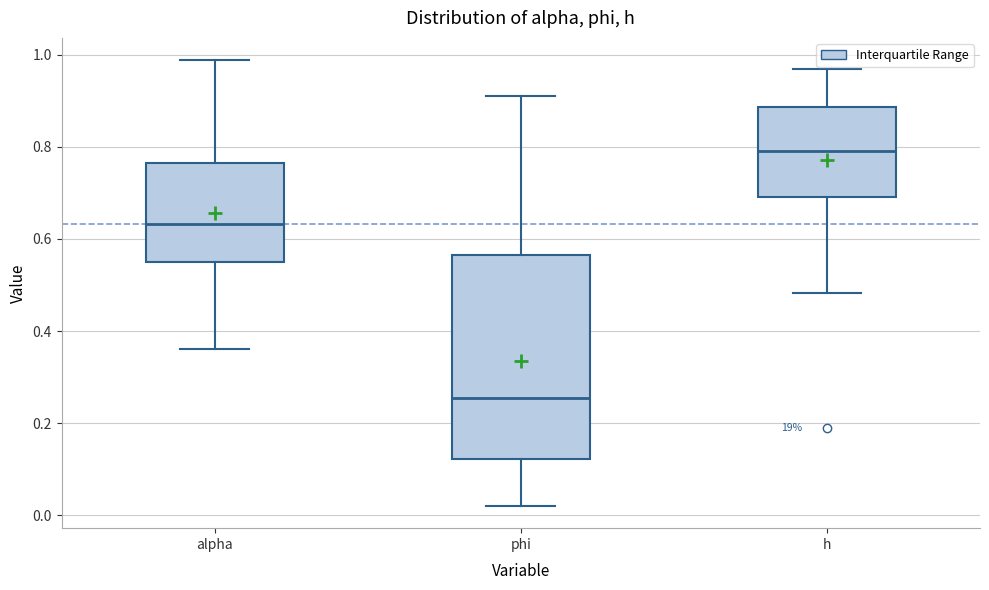

Reading left to right, transcribe this box plot: for each box, give where its median line is, the range the box spans, and where its two whiskers end, as read against the y-axis. The values are not printed on the chart, so give them approximately, as read against the axis.

alpha: median 0.64, box 0.54 to 0.76, whiskers 0.36 to 0.98
phi: median 0.26, box 0.12 to 0.56, whiskers 0.02 to 0.92
h: median 0.80, box 0.70 to 0.88, whiskers 0.48 to 0.98